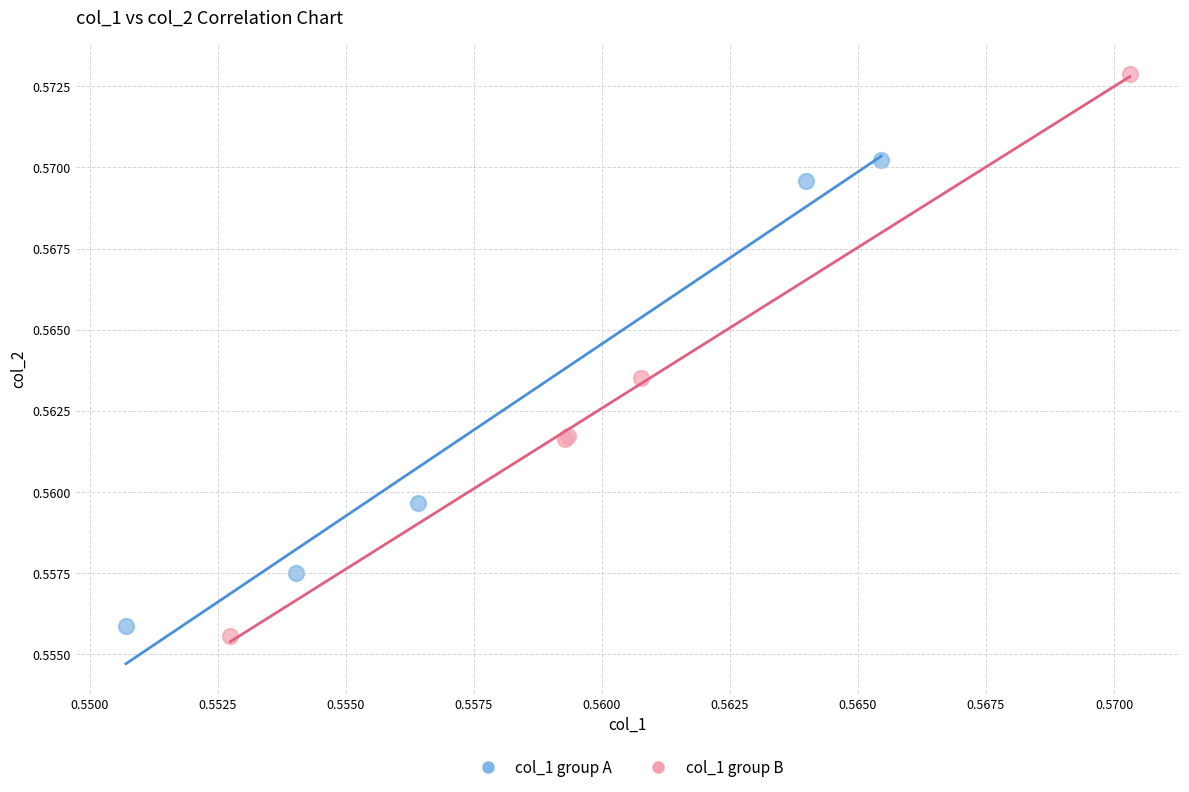

Which series has the widest spread of Y values?

col_1 group B